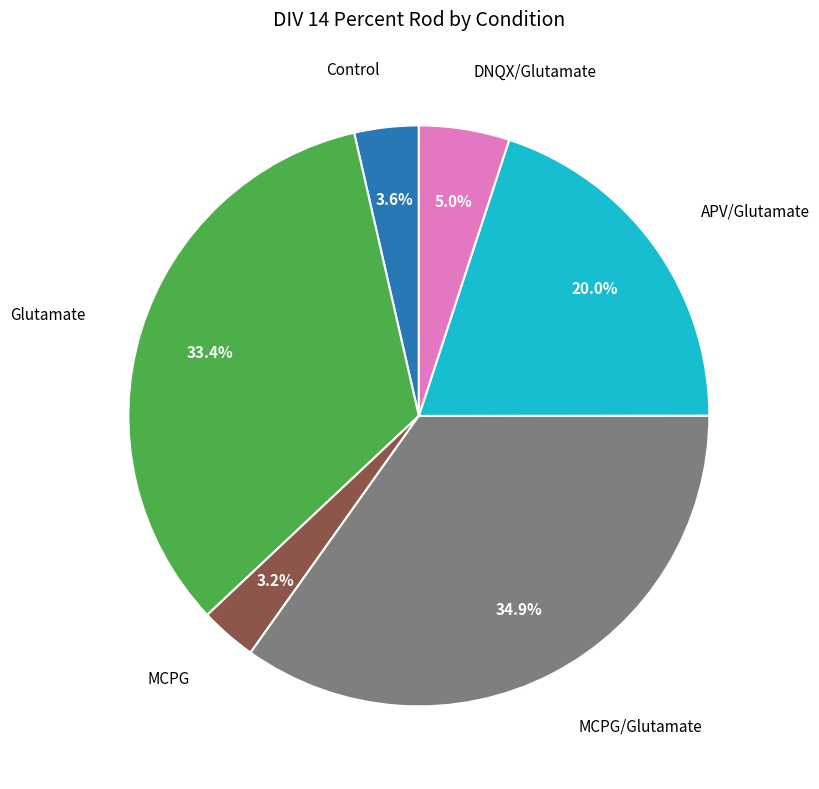

To the nearest percent, what is the average slice percentage?

17%